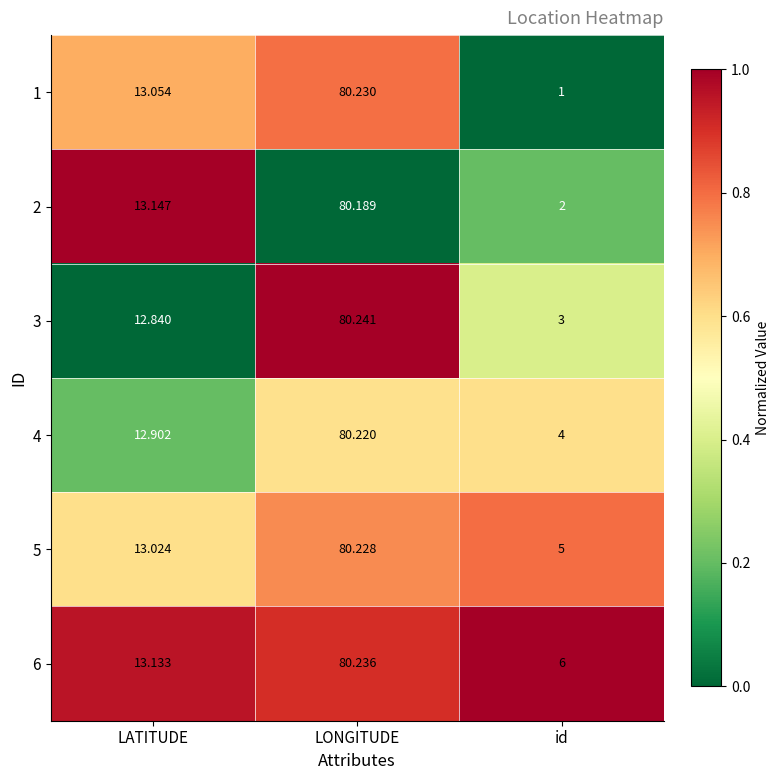

Where does the 3 series first go above 12?

LATITUDE